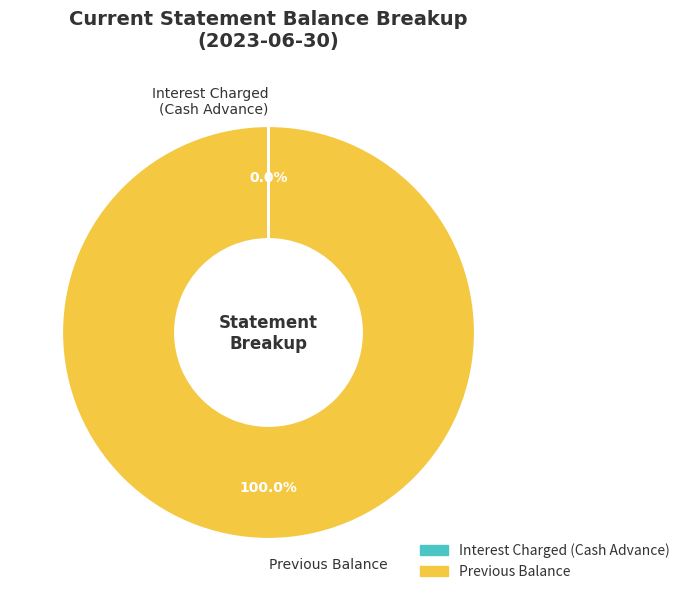

Does any single category account for the majority?

Yes